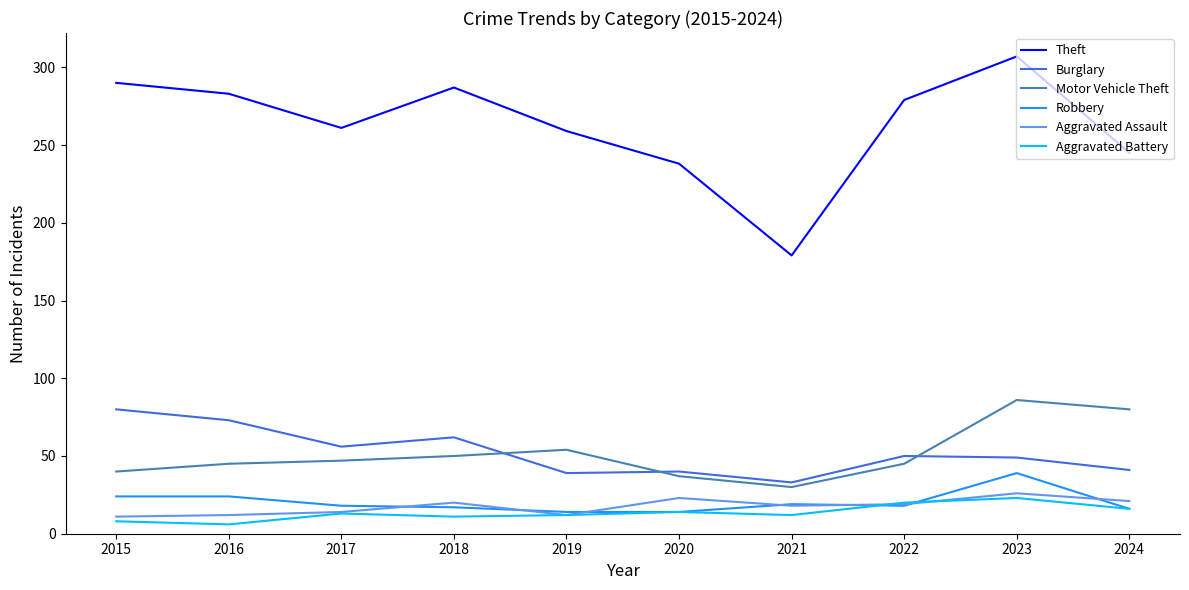

What is the total value across all series at 2017?

409